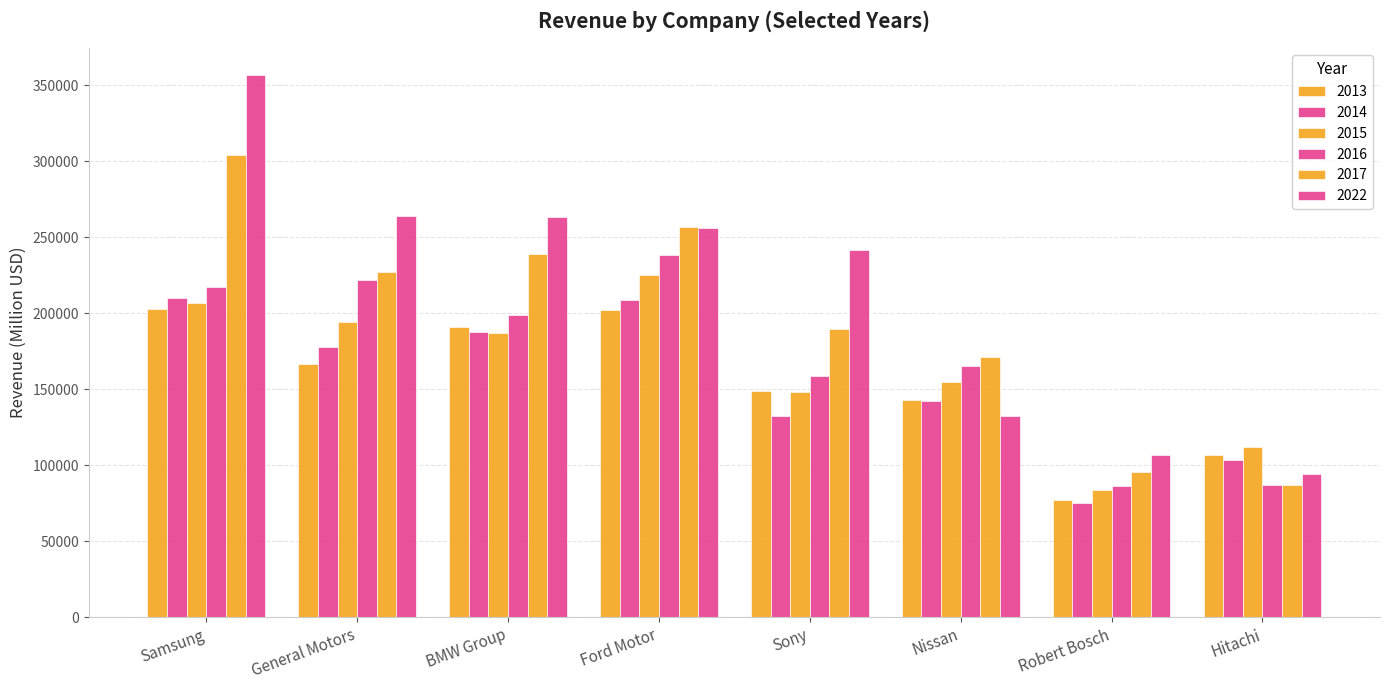

Are the bars grouped side by side (vs. stacked)?

Yes